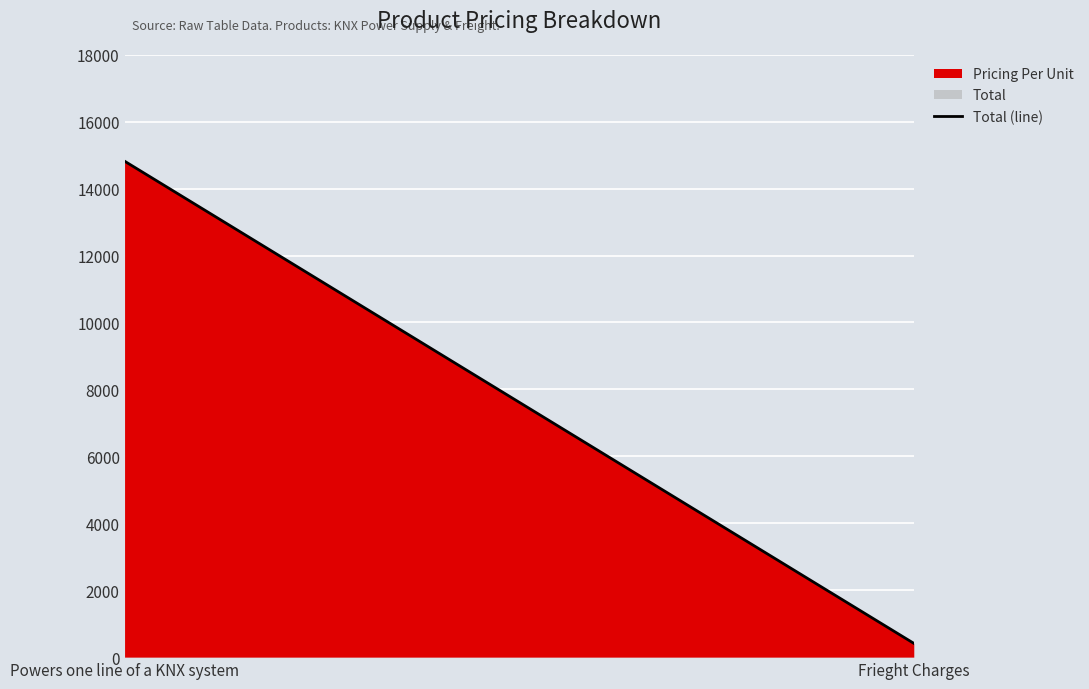

True or false: the data shows 713 at Frieght Charges.

False